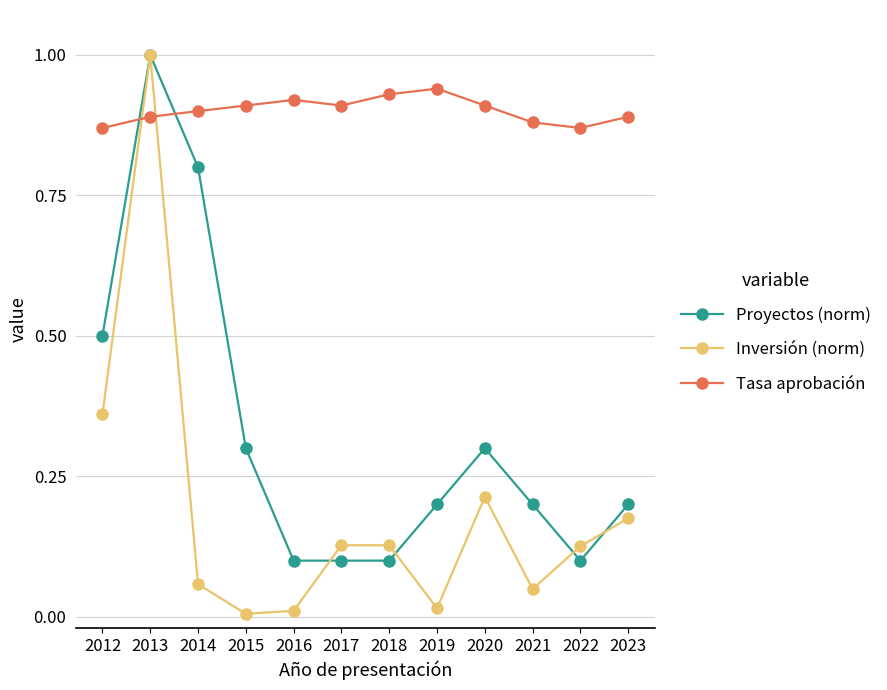

Is it true that Tasa aprobación equals 0.9 at 2014?

True